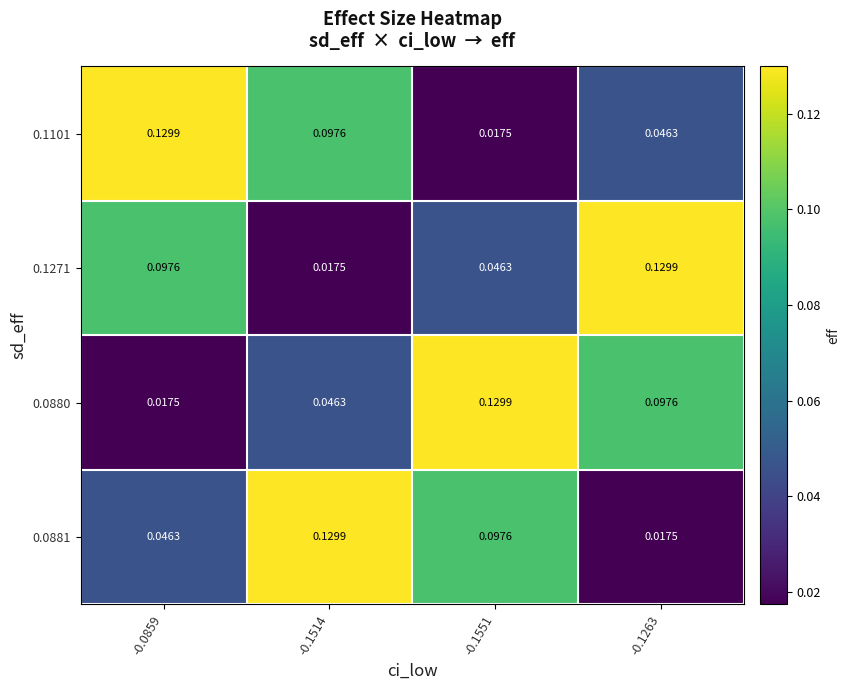

Is the value of 0.0881 at -0.0859 greater than the value of 0.1101 at -0.0859?

No